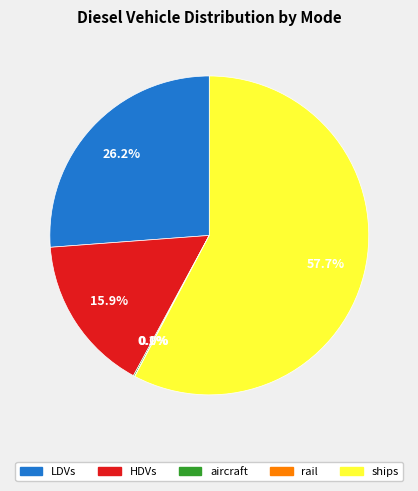

What is the largest slice in the pie chart?

ships